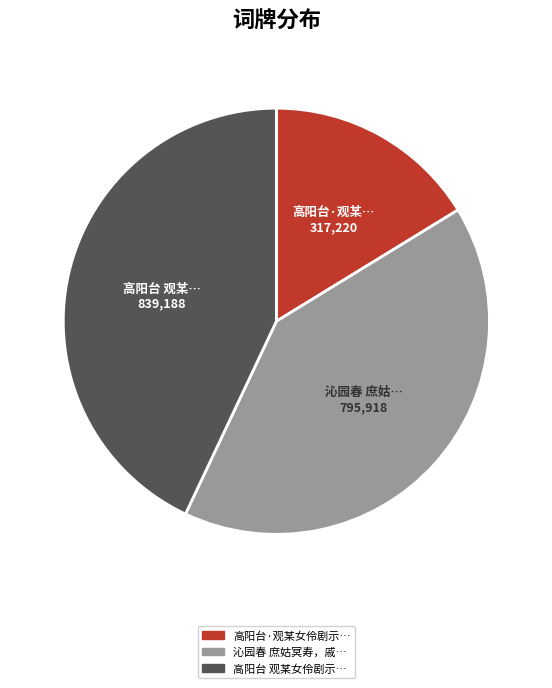

Is there any slice that represents more than half of the pie?

No